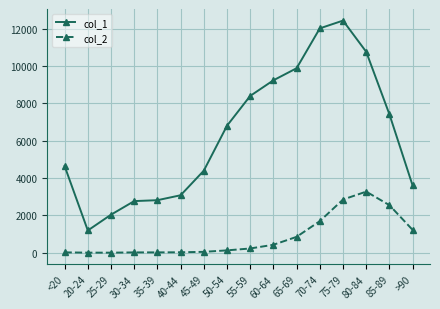

How many lines are shown in the chart?

2